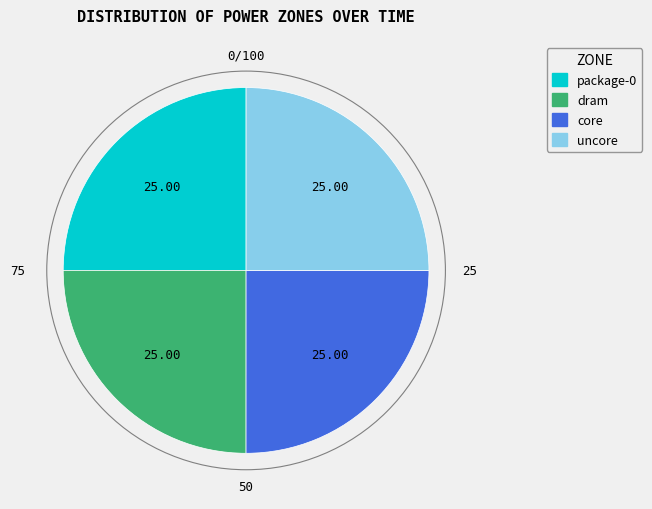

Does core represent more than half of the total?

No